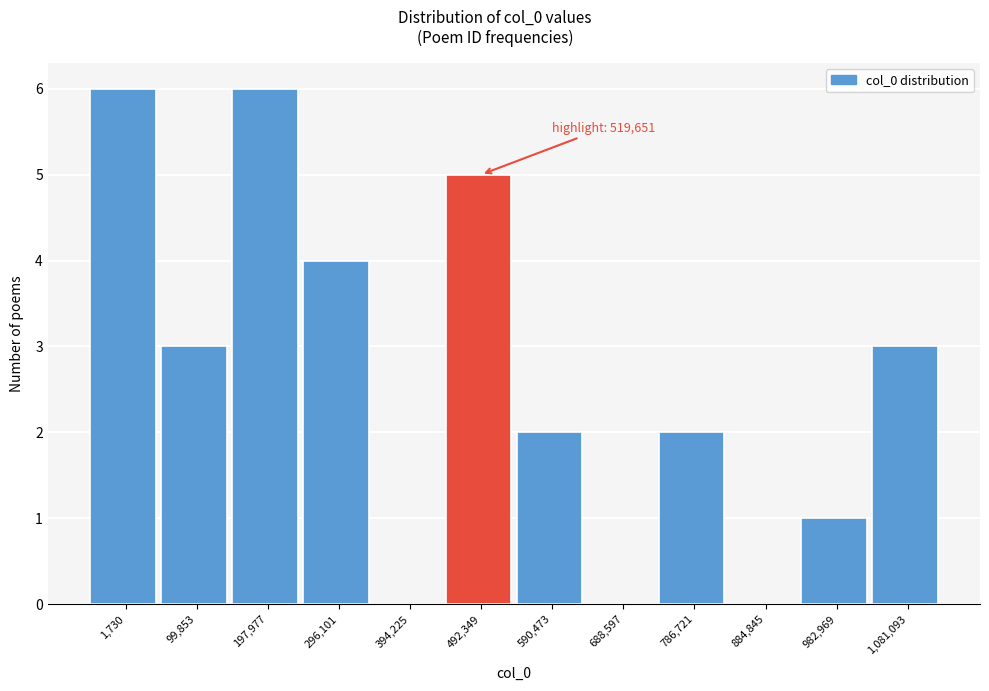

Reading right to left, transcribe all the data shown in this chart.

1,081,093=3	982,969=1	884,845=0	786,721=2	688,597=0	590,473=2	492,349=5	394,225=0	296,101=4	197,977=6	99,853=3	1,730=6